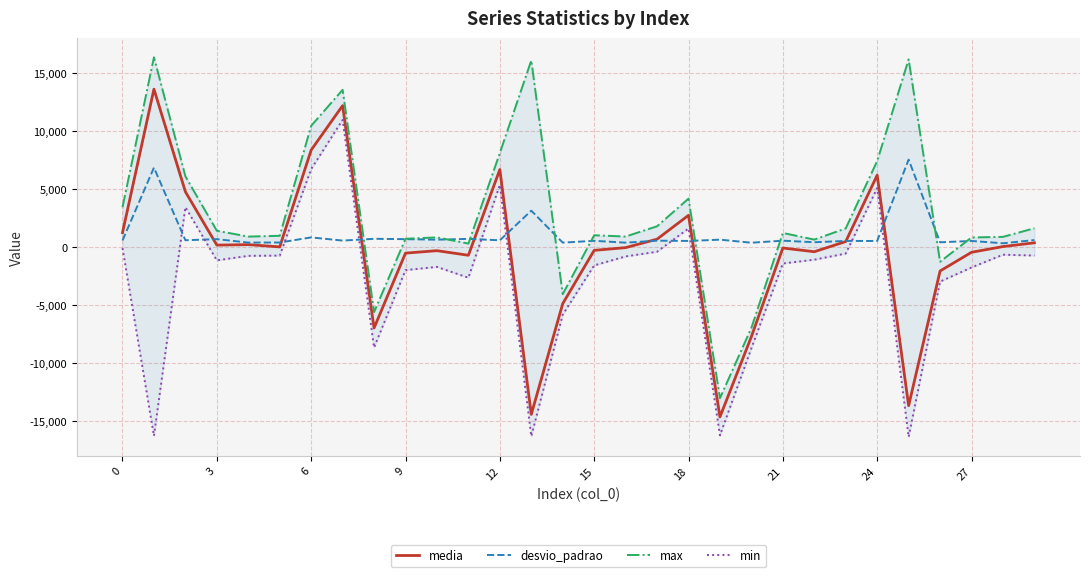

Which series has the widest spread of values?

max